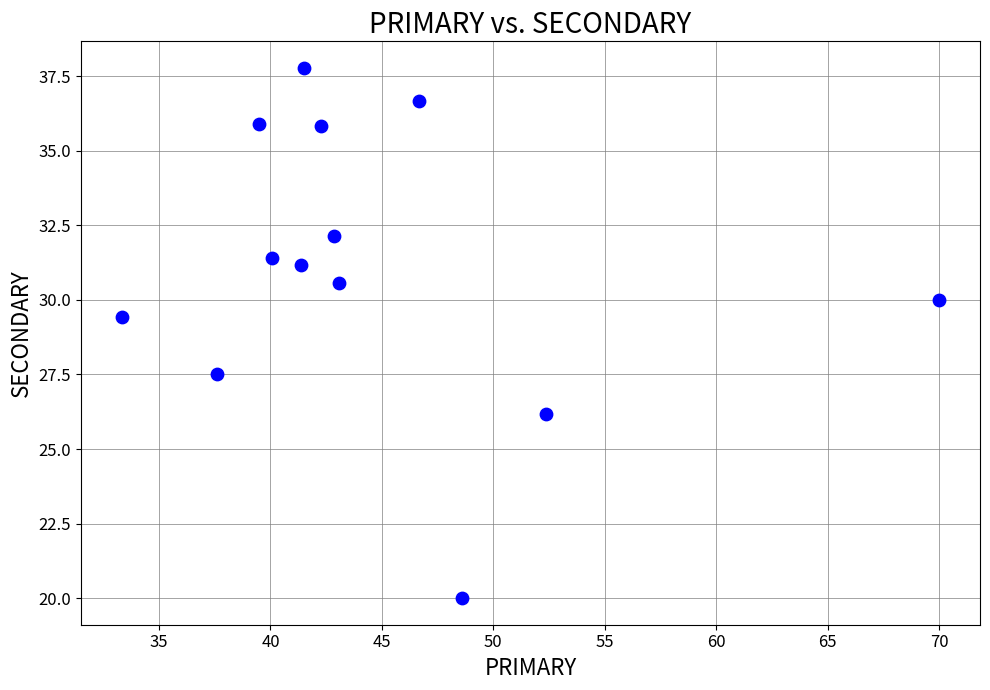

What Y value in the scatter plot is closest to 28?

27.5